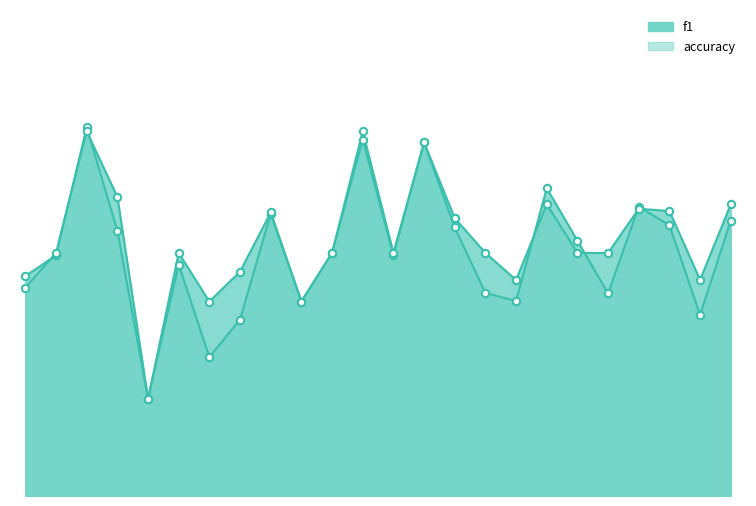

What is the total value across all series at 18?

0.8